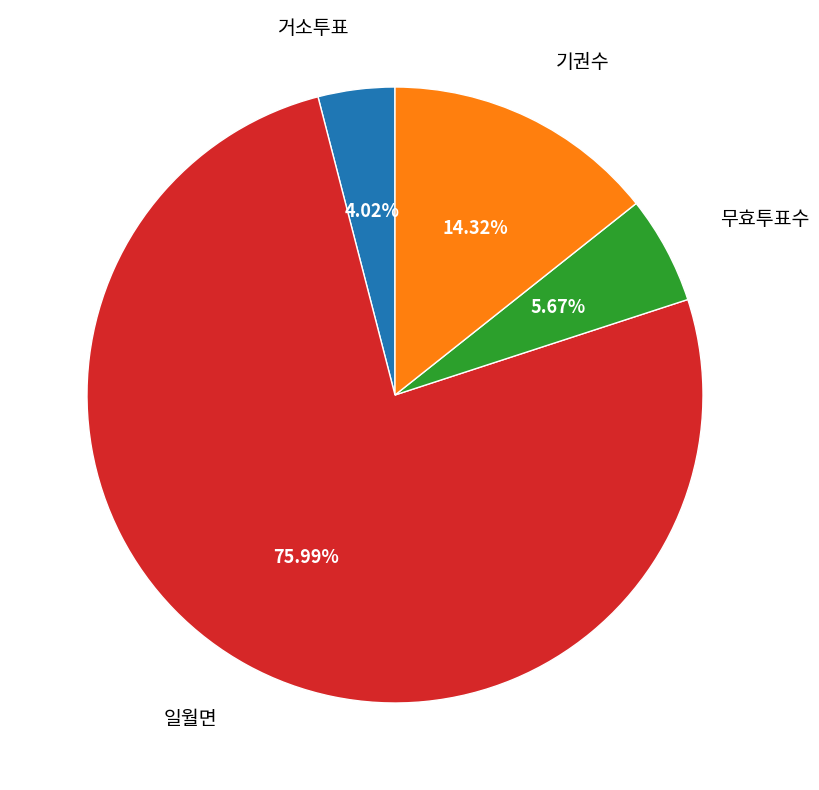

Is there any slice that represents more than half of the pie?

Yes